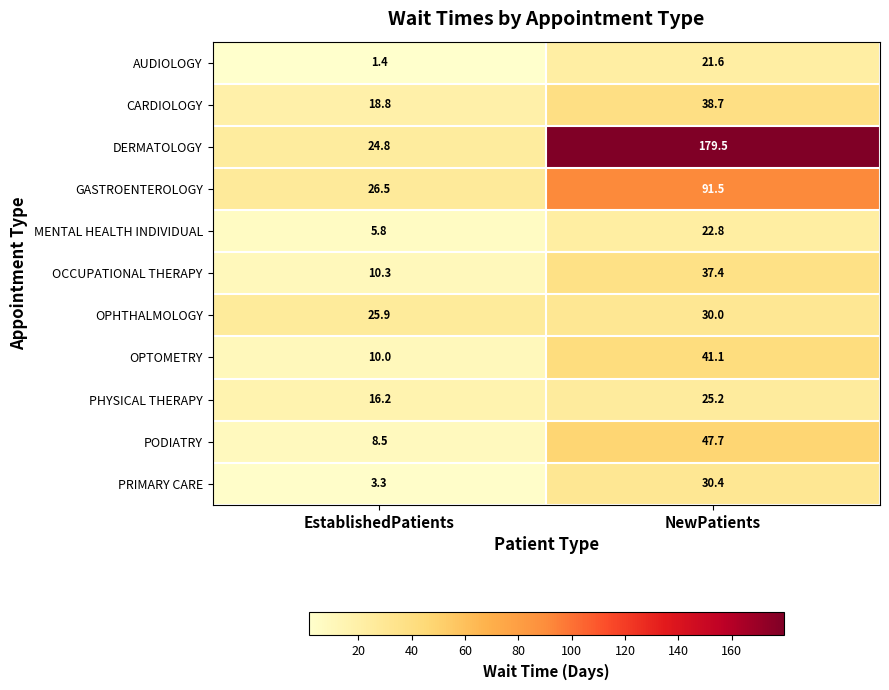

True or false: DERMATOLOGY has a value of 24.8 at EstablishedPatients.

True